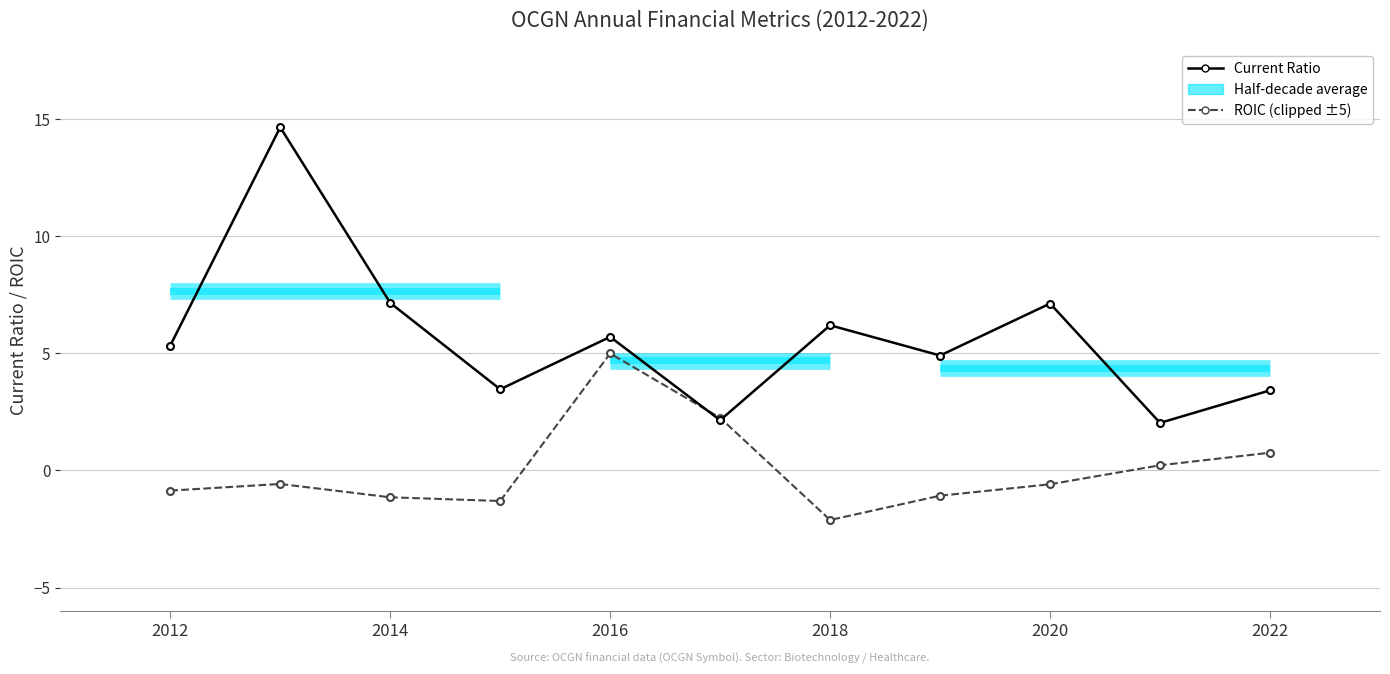

What is the value of the Current Ratio point at the 1st from the left?

5.3